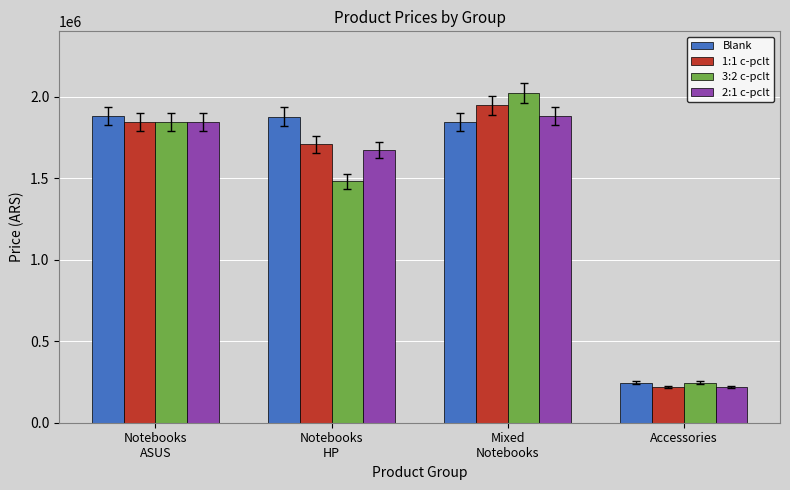

The 3:2 c-pclt series shows 246100 at Accessories. True or false?

True